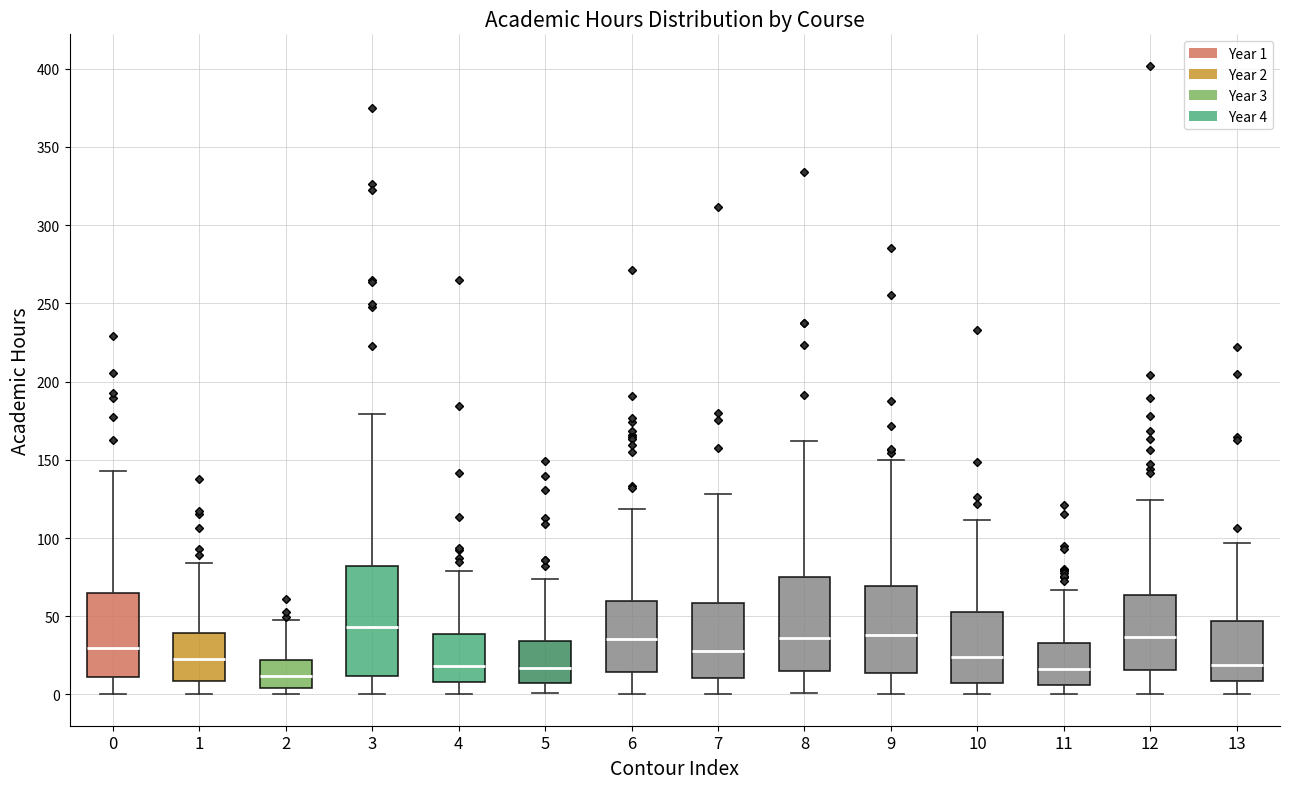

Which box is the tallest, from its lower edge to its upper edge?

3